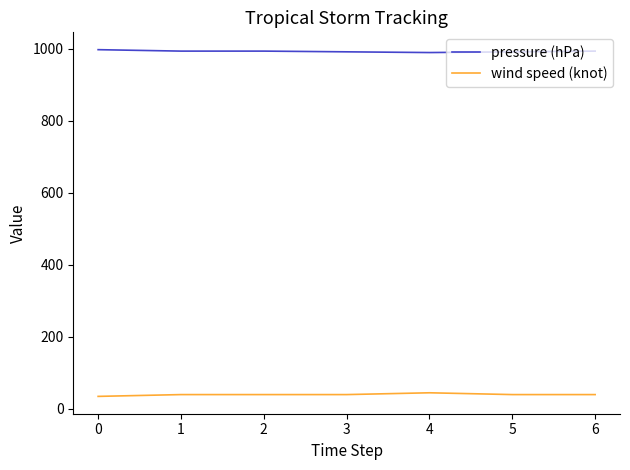

Is the value of wind speed (knot) at 3 greater than the value of pressure (hPa) at 0?

No